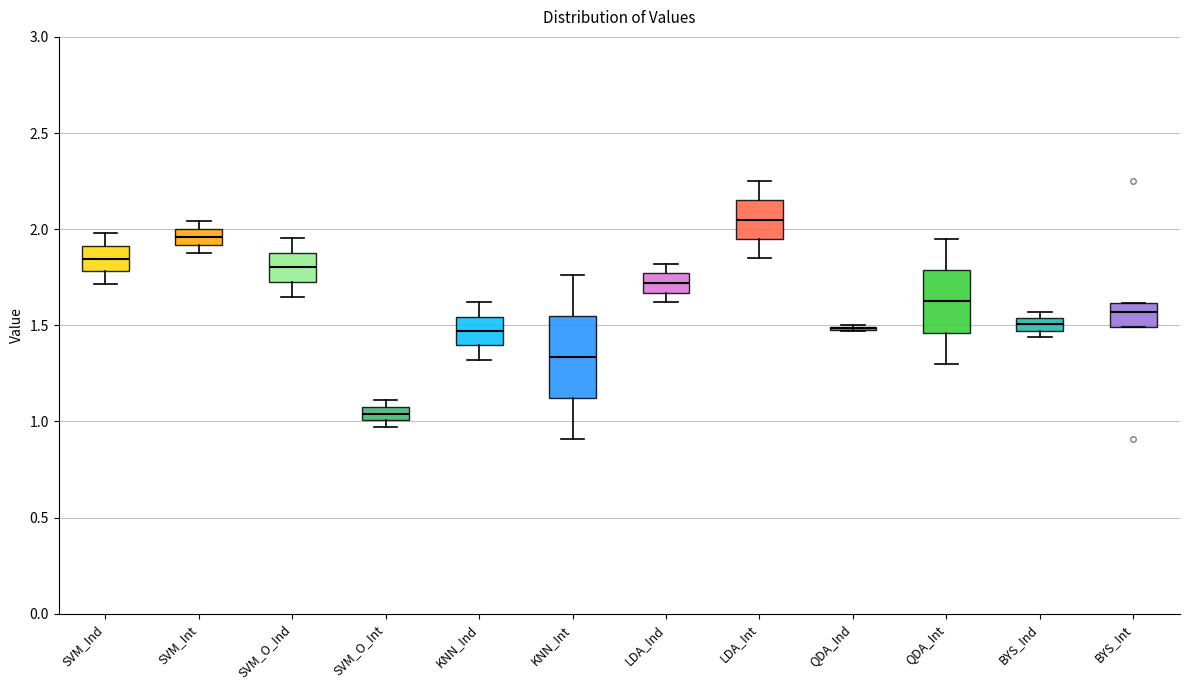

Comparing the boxes themselves (not the whiskers), which one is the tallest?

KNN_Int